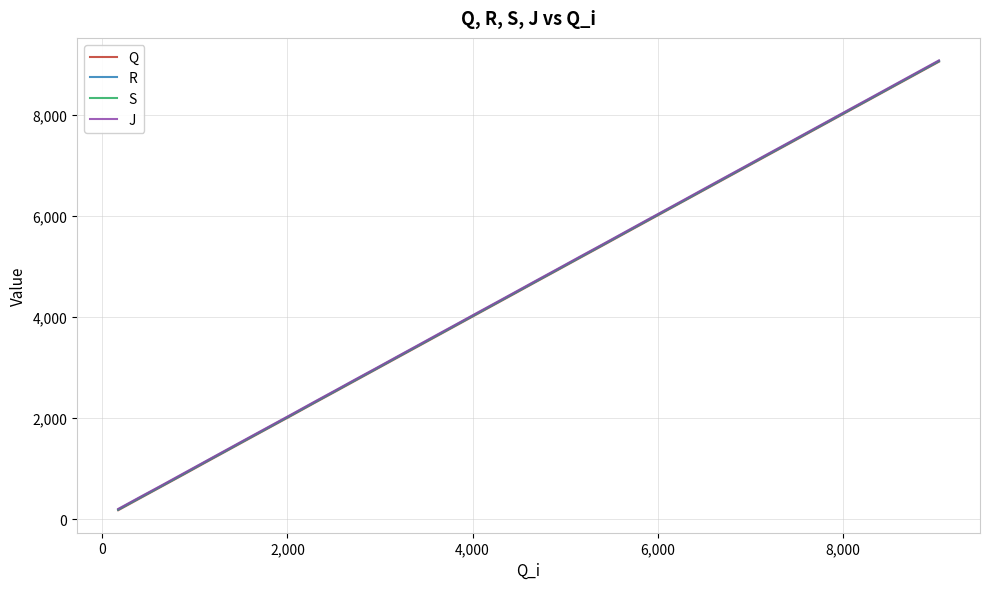

What is the greatest value displayed?

9071